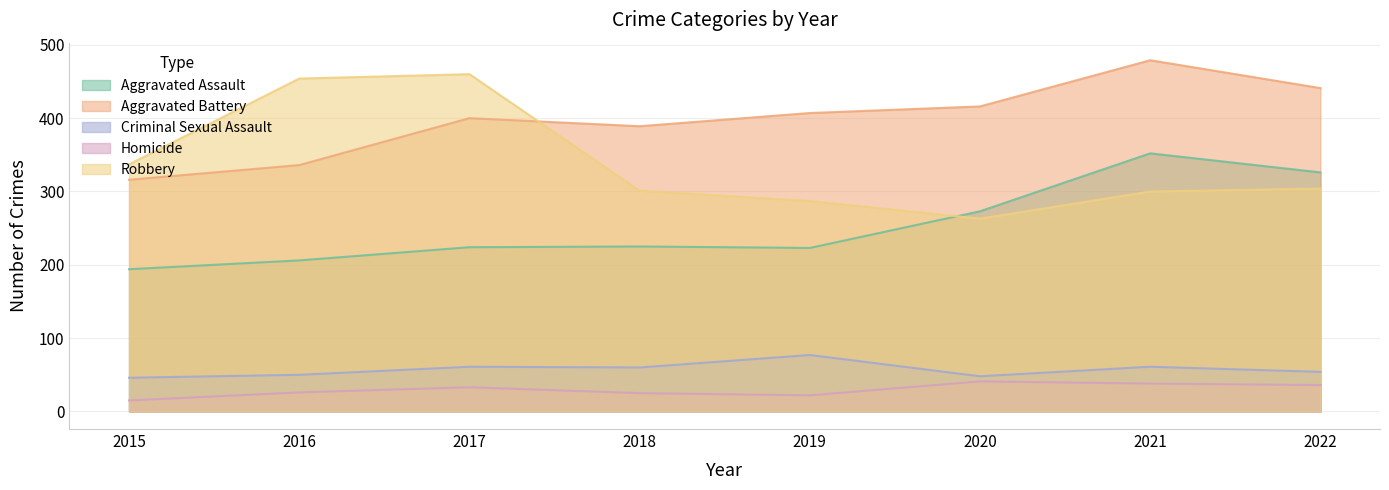

What is the greatest value displayed?

479